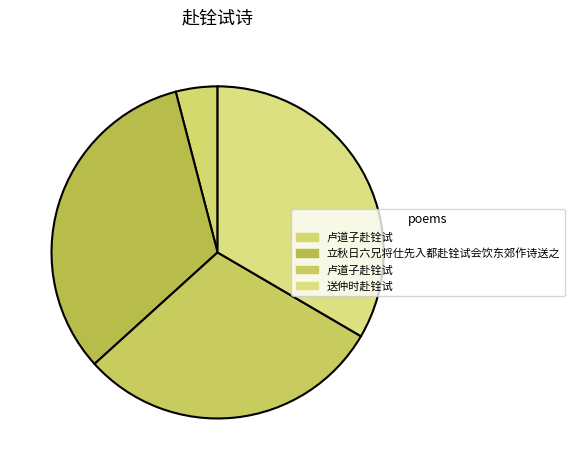

How many segments does this pie chart have?

4